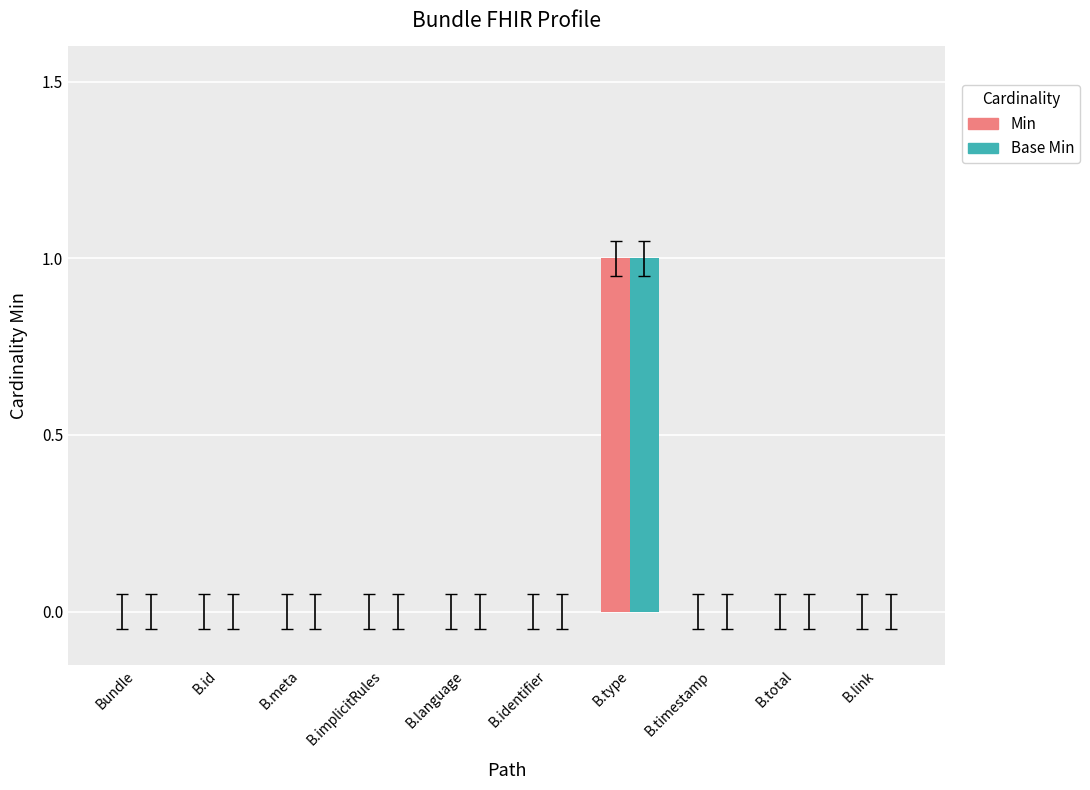

Reading right to left, extract all data points from this chart.

Min: 0	0	0	1	0	0	0	0	0	0
Base Min: 0	0	0	1	0	0	0	0	0	0